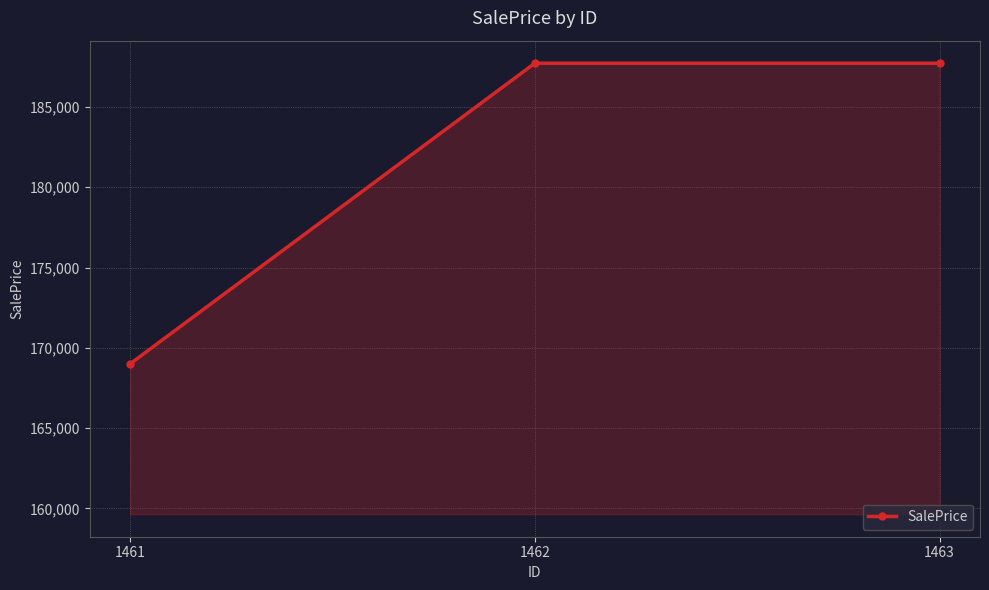

Does the chart have visible grid lines?

Yes